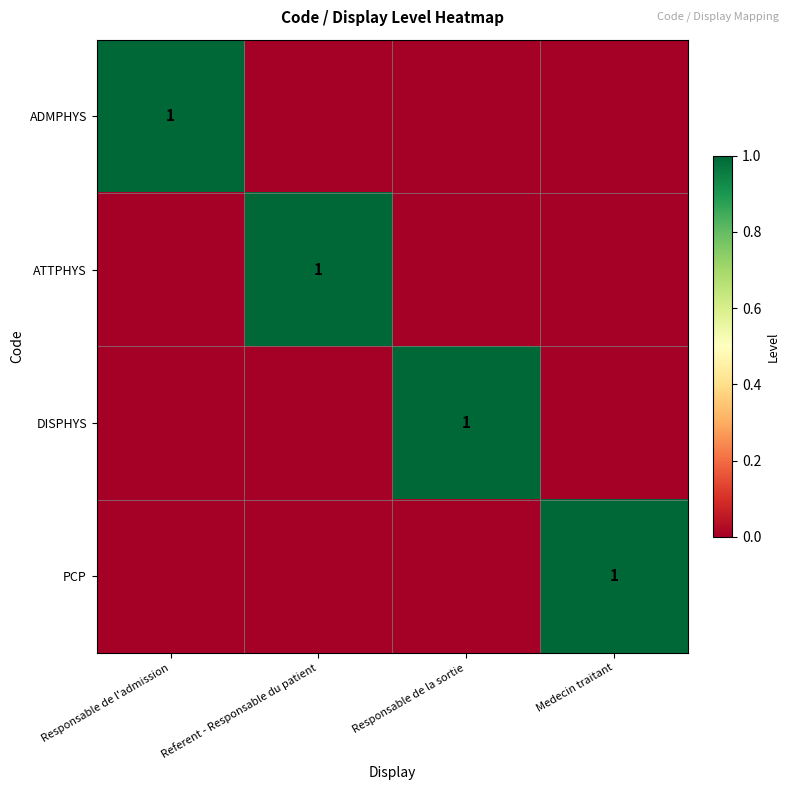

What is the spread (max minus min) of values at Medecin traitant?

1